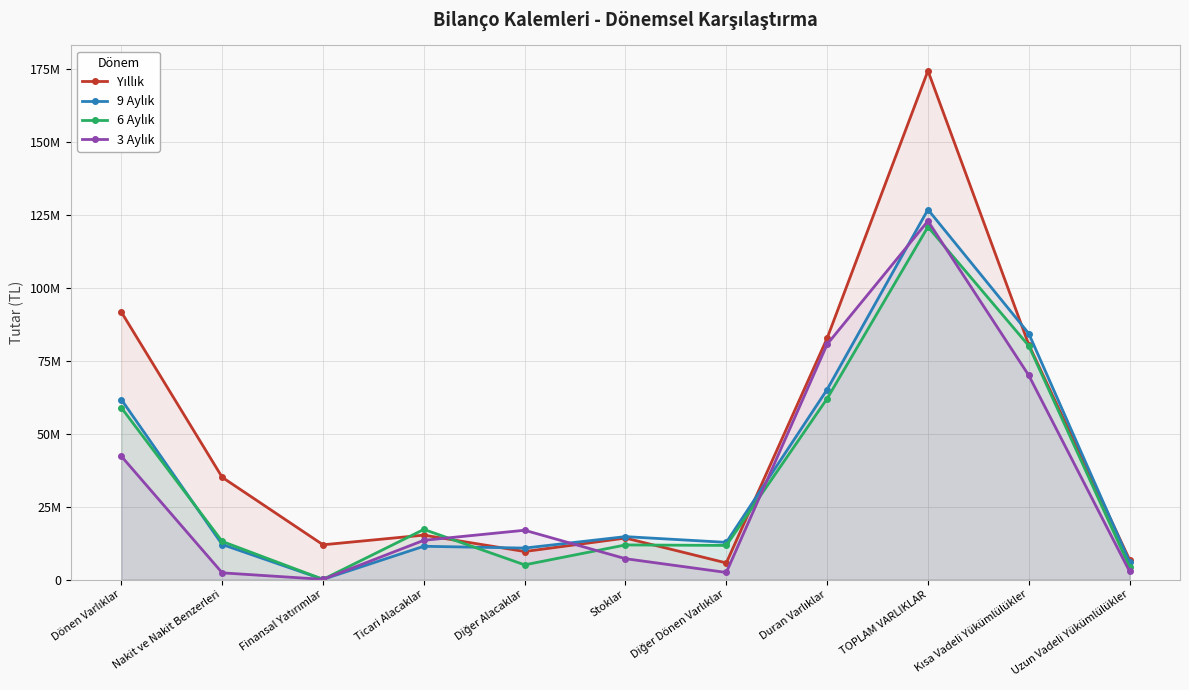

List the series in order of their peak value, highest first.

Yıllık, 9 Aylık, 3 Aylık, 6 Aylık